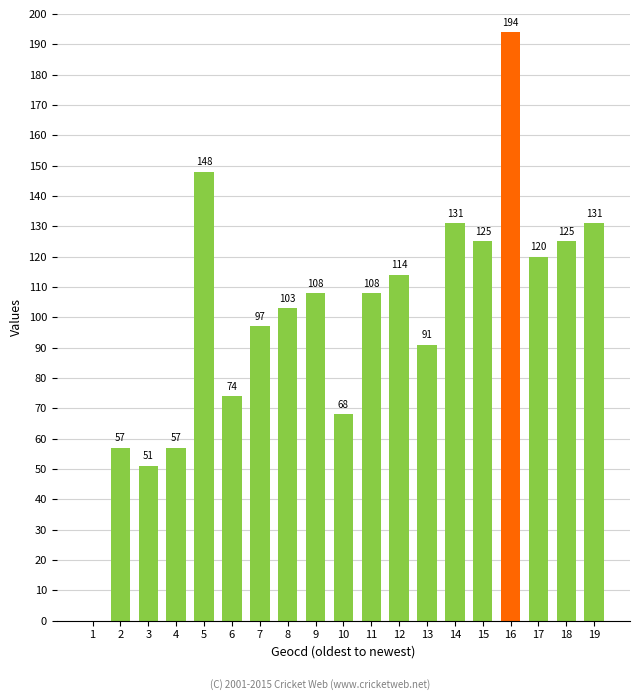

Which category has the highest value across all series?

16